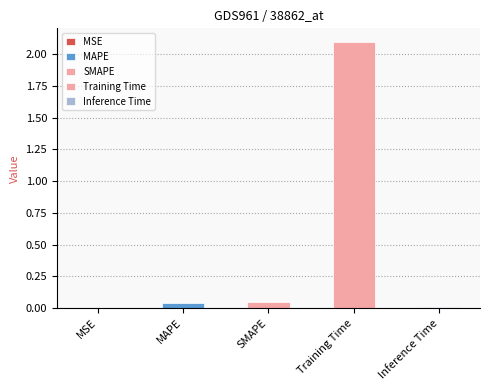

Is it true that the value at SMAPE is 0.0?

True